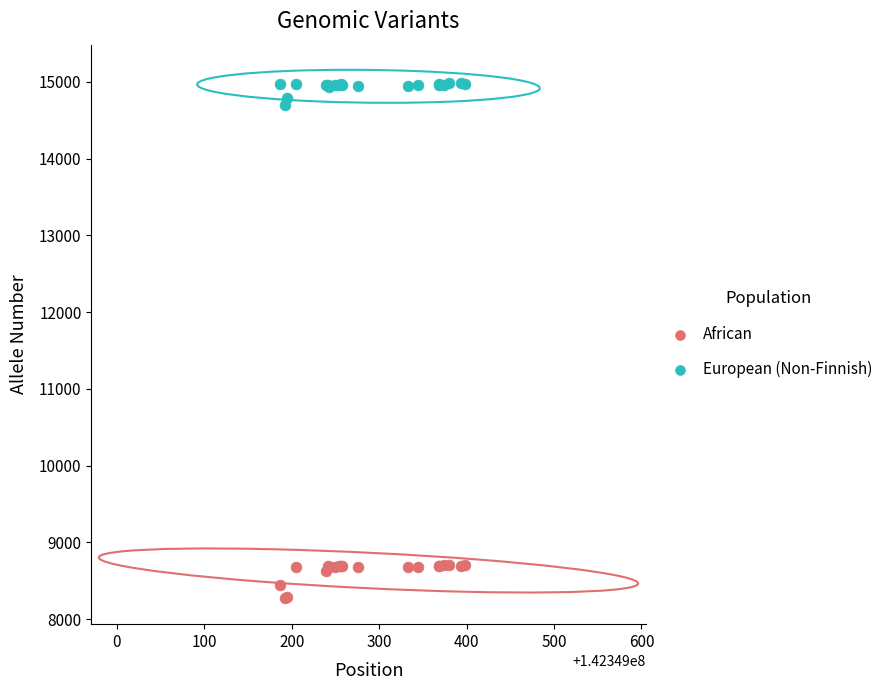

What are all the series names shown in the legend?

African, European (Non-Finnish)